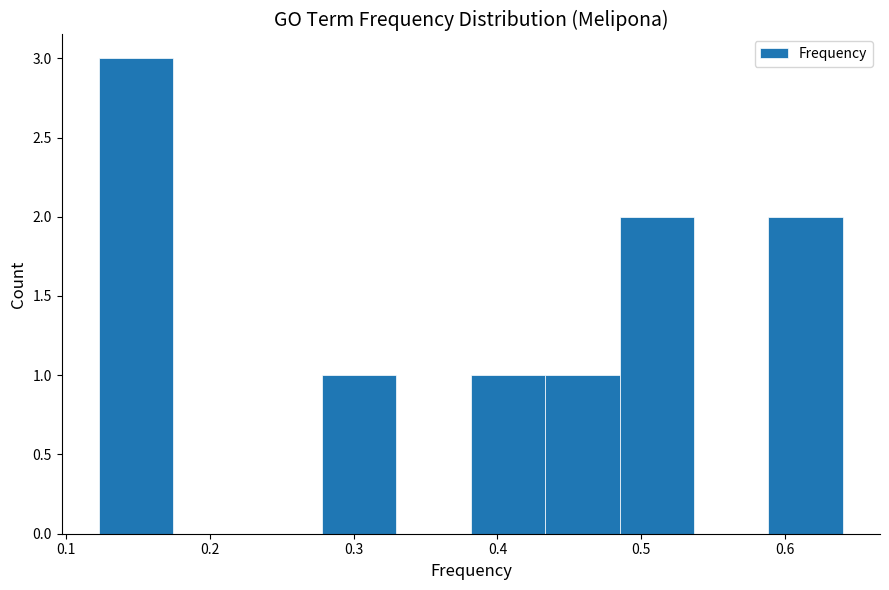

Over which range of the x-axis is the bar tallest?

0.12 to 0.17